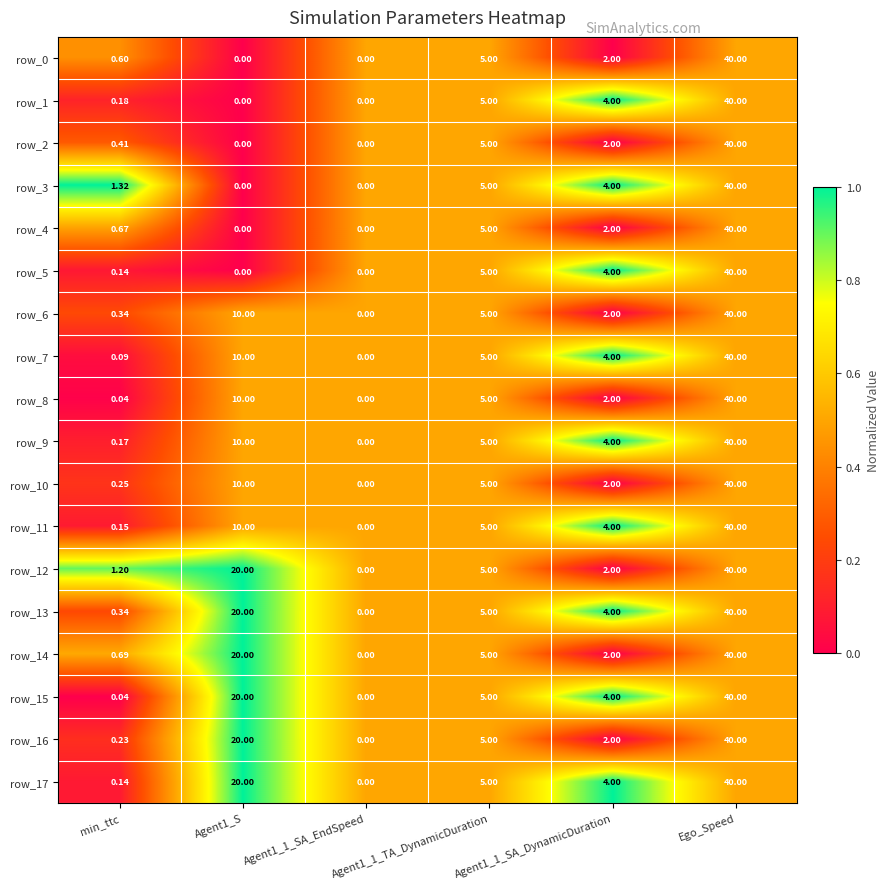

What is the sum of the row_16 values at Agent1_S and Ego_Speed?

60.0